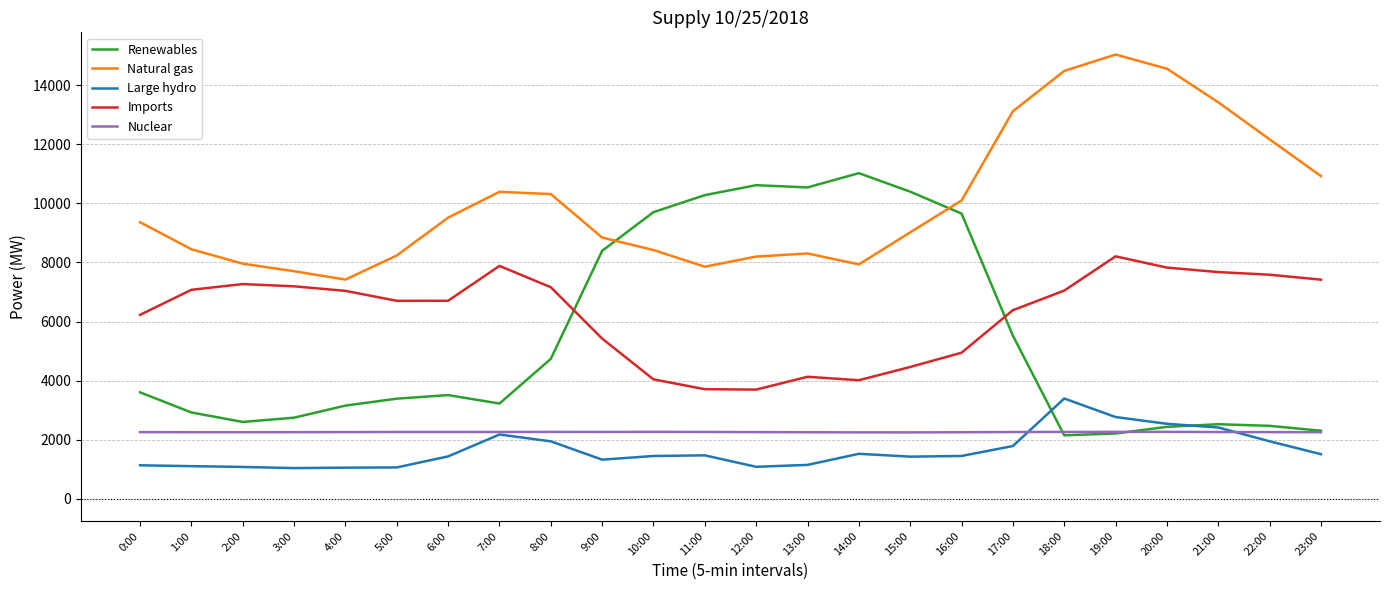

Count the number of data series in this chart.

5